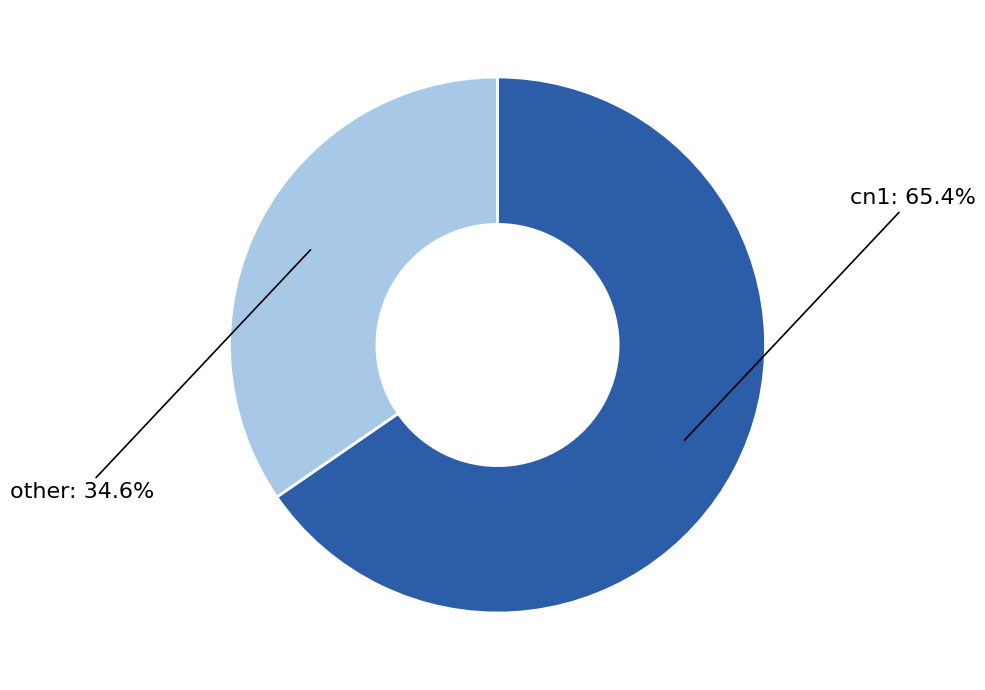

Is there any slice that represents more than half of the pie?

Yes